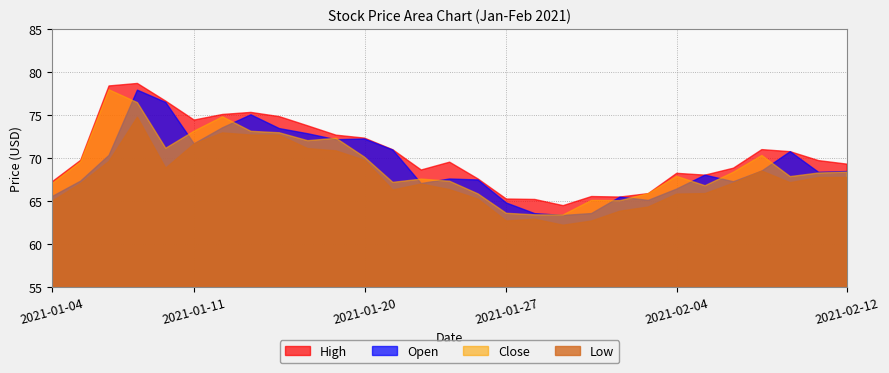

What is the value of the Open point at the 15th from the left?

67.5